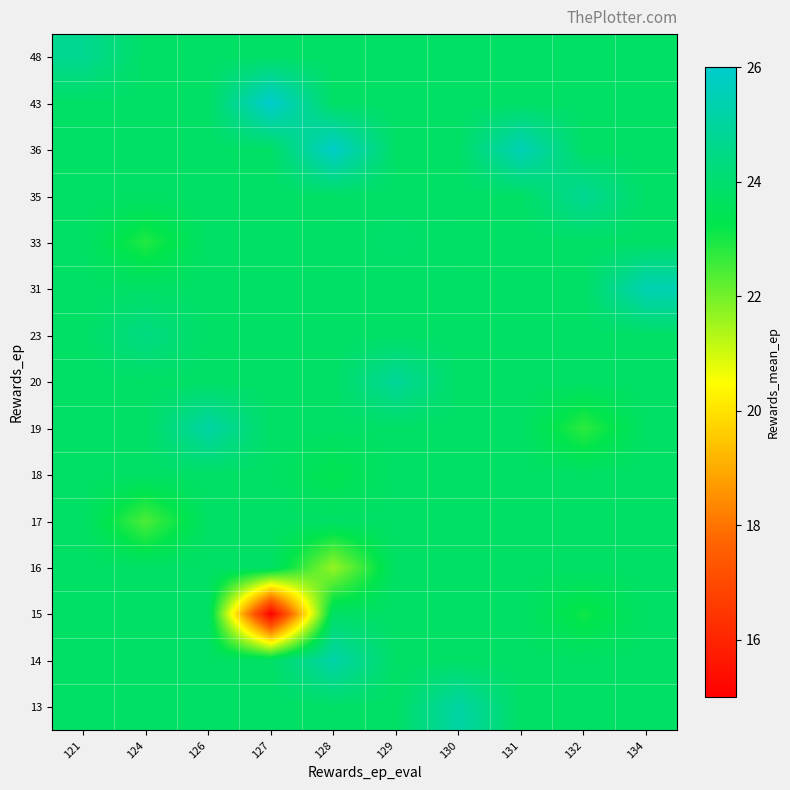

At which category does the chart reach its minimum across all series?

127